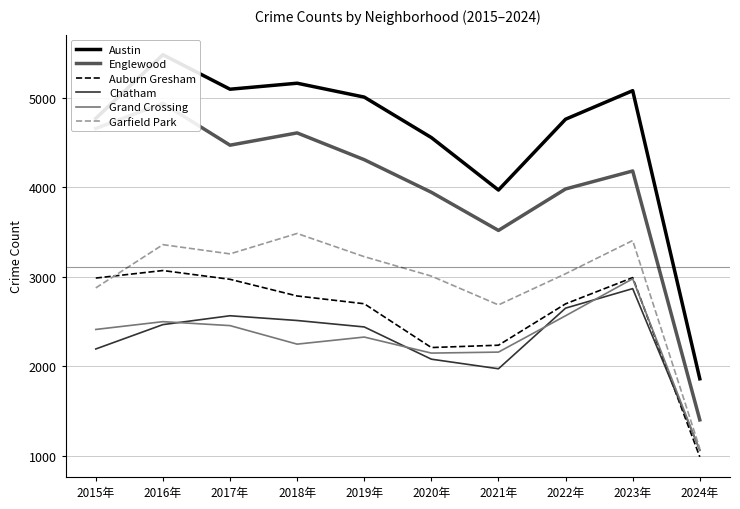

How many lines are shown in the chart?

6